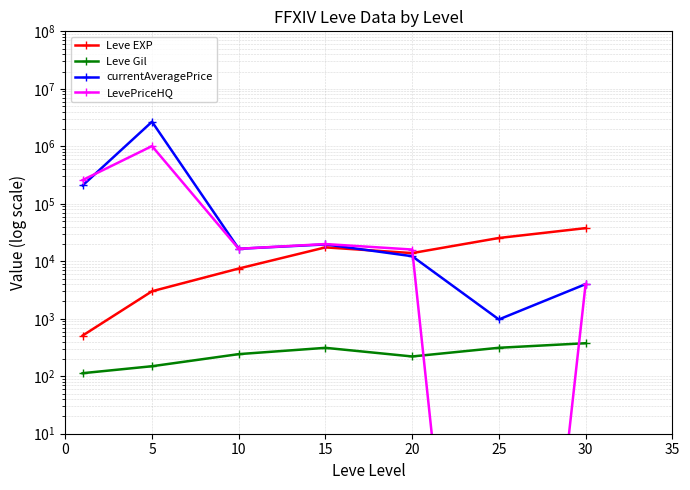

True or false: Leve Gil and currentAveragePrice cross at least once.

False